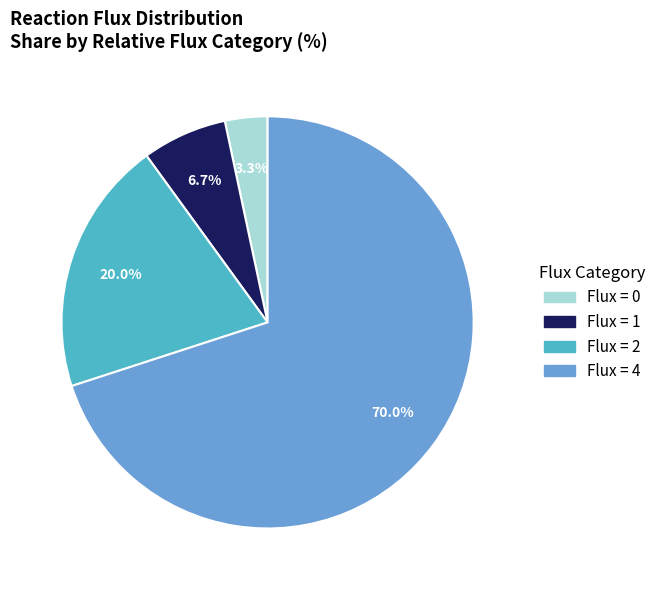

Is there any slice that represents more than half of the pie?

Yes